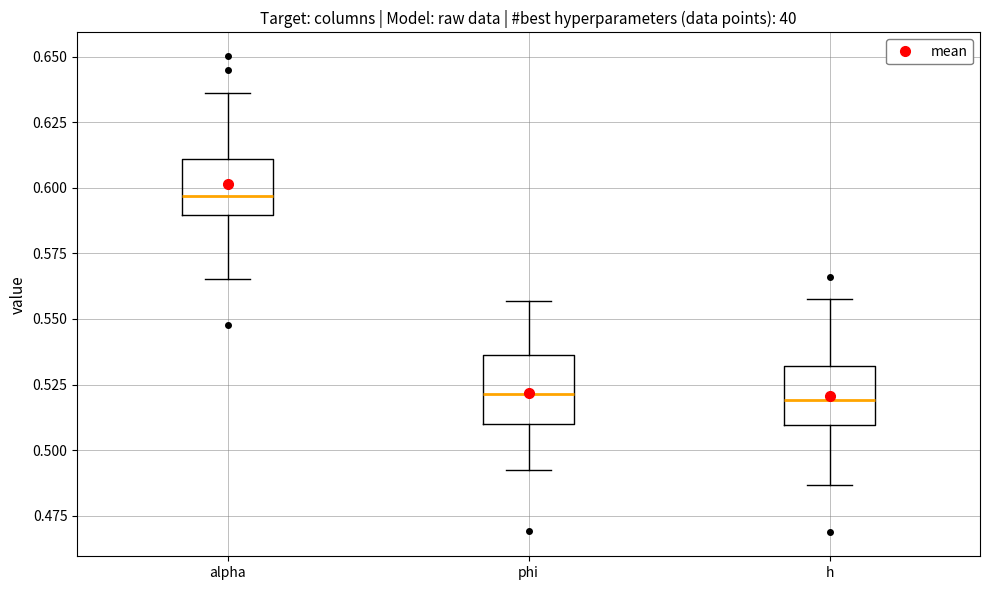

Where does the lower whisker of the box for h end on the y-axis? The values are not printed on the chart, so give them approximately, as read against the axis.

0.485